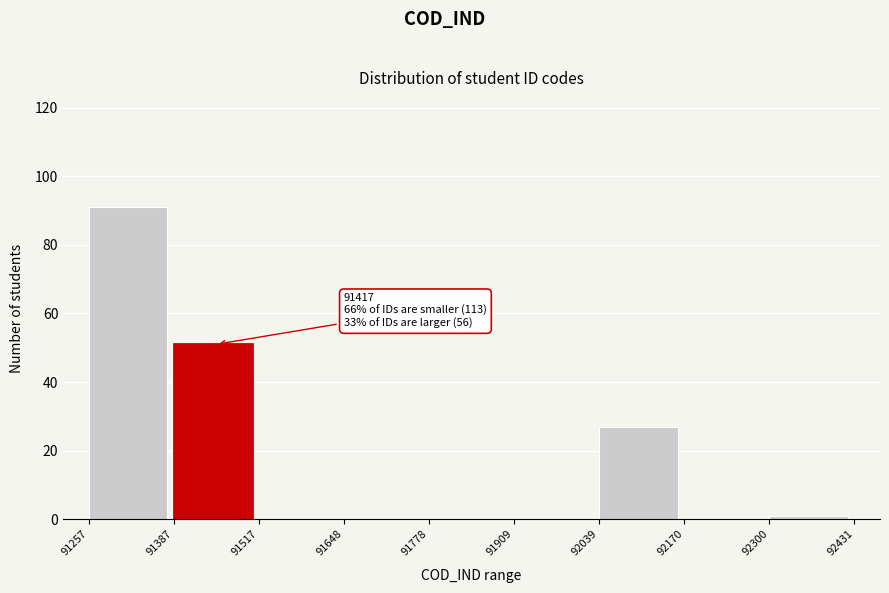

Which range on the x-axis has the tallest bar?

91257 to 91387